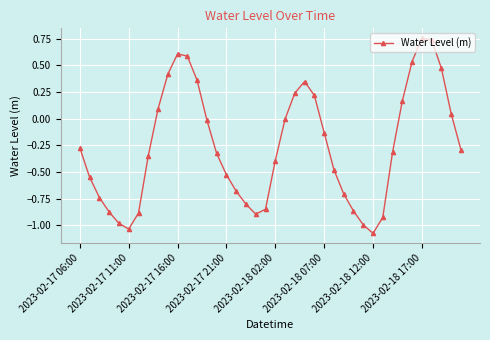

How many interior local peaks (higher than both neighbors) does the data have?

3